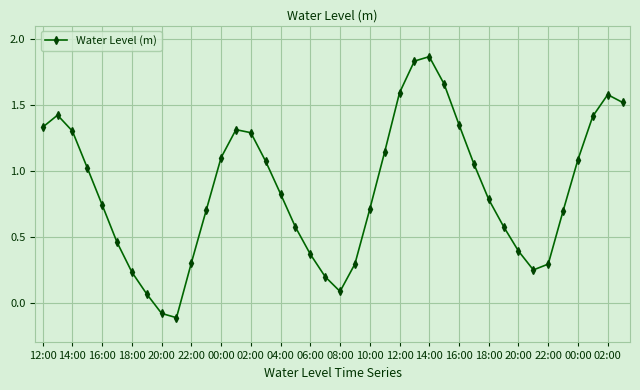

Does the chart display data point markers on the line(s)?

Yes